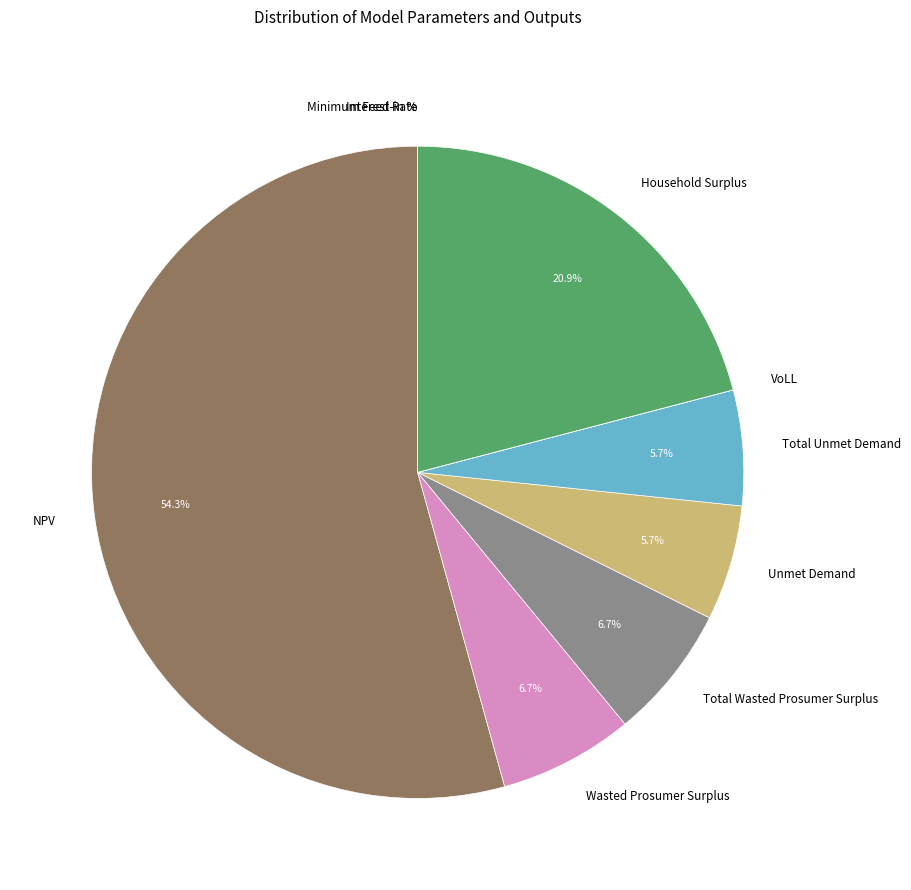

What is the largest slice in the pie chart?

NPV